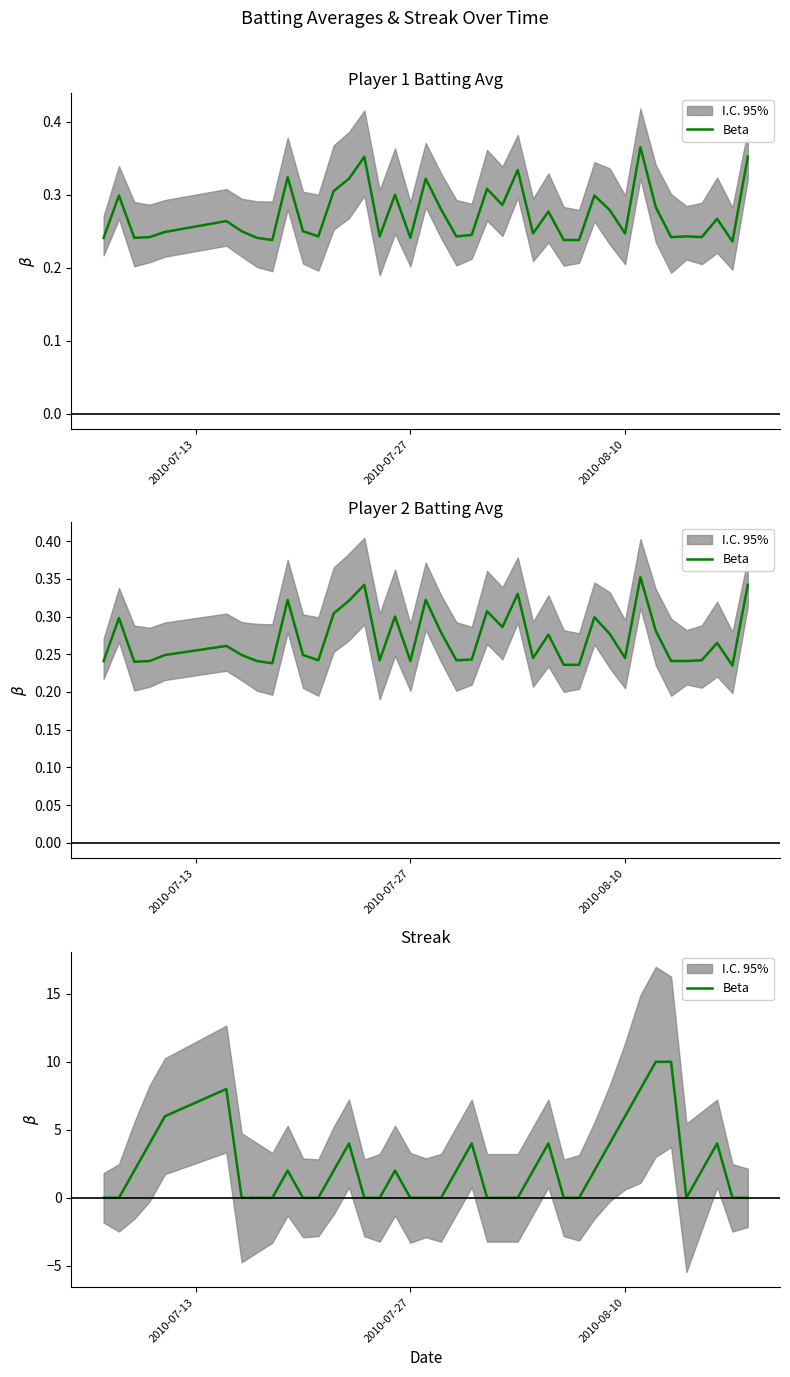

What is the maximum value shown in the chart?

10